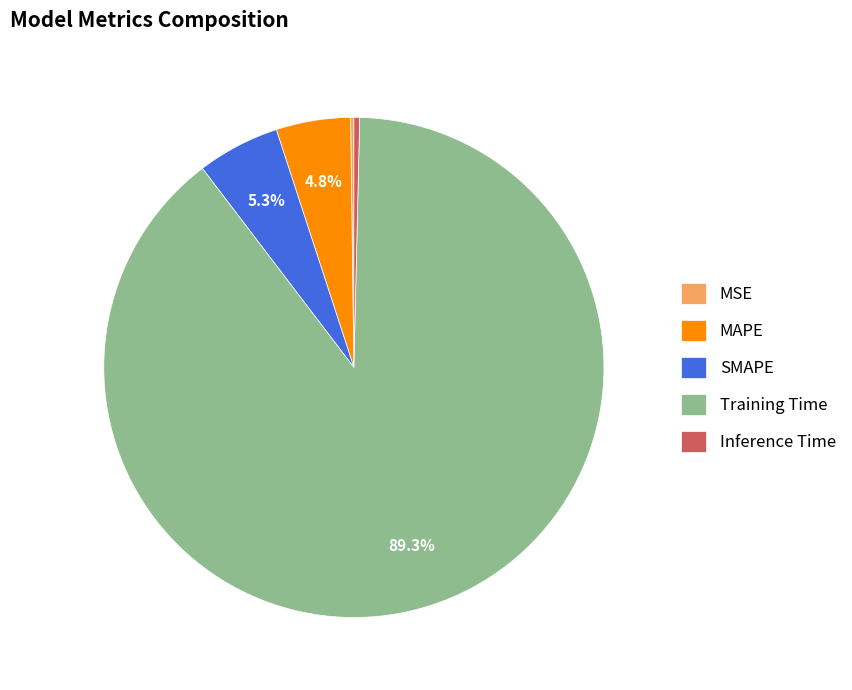

True or false: Inference Time accounts for 0% of the total.

True